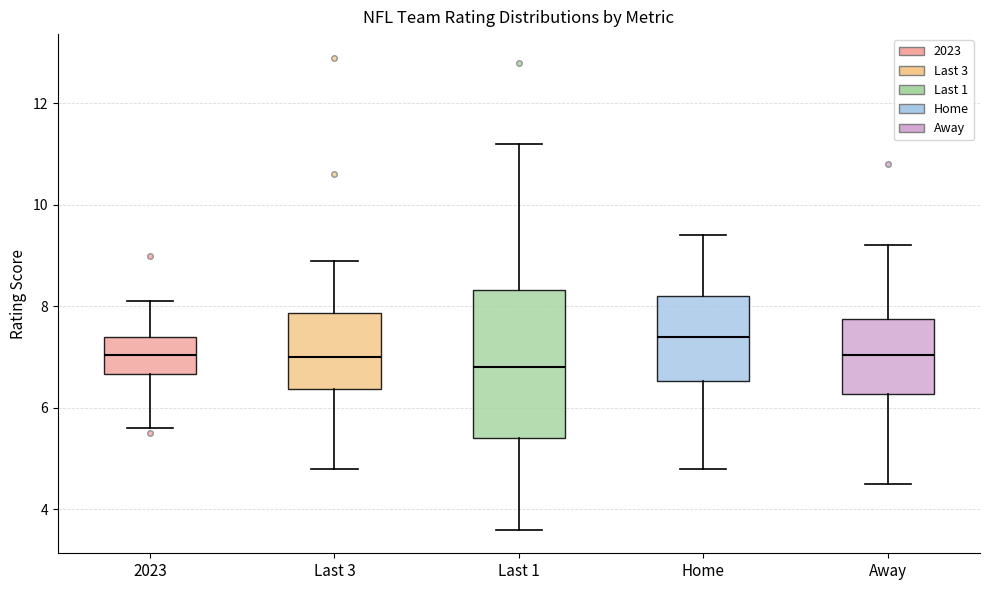

Reading left to right, transcribe this box plot: for each box, give where its median line is, the range the box spans, and where its two whiskers end, as read against the y-axis. The values are not printed on the chart, so give them approximately, as read against the axis.

2023: median 7.0, box 6.6 to 7.4, whiskers 5.6 to 8.2
Last 3: median 7.0, box 6.4 to 7.8, whiskers 4.8 to 9.0
Last 1: median 6.8, box 5.4 to 8.4, whiskers 3.6 to 11.2
Home: median 7.4, box 6.6 to 8.2, whiskers 4.8 to 9.4
Away: median 7.0, box 6.2 to 7.8, whiskers 4.6 to 9.2